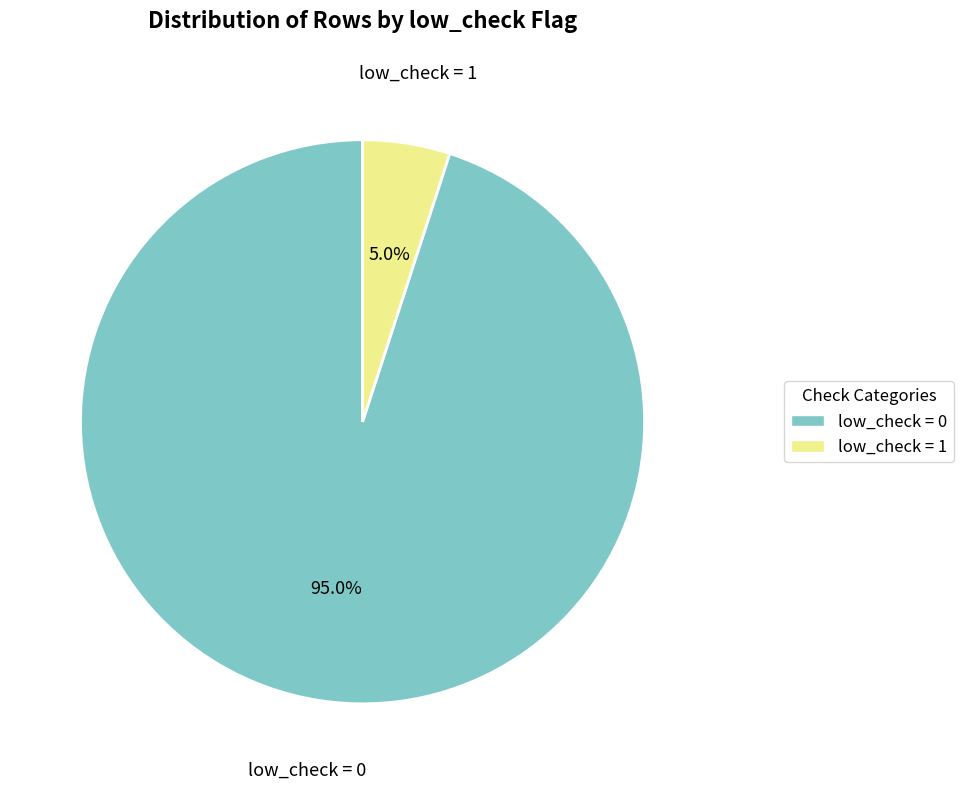

Count the number of slices in the pie.

2